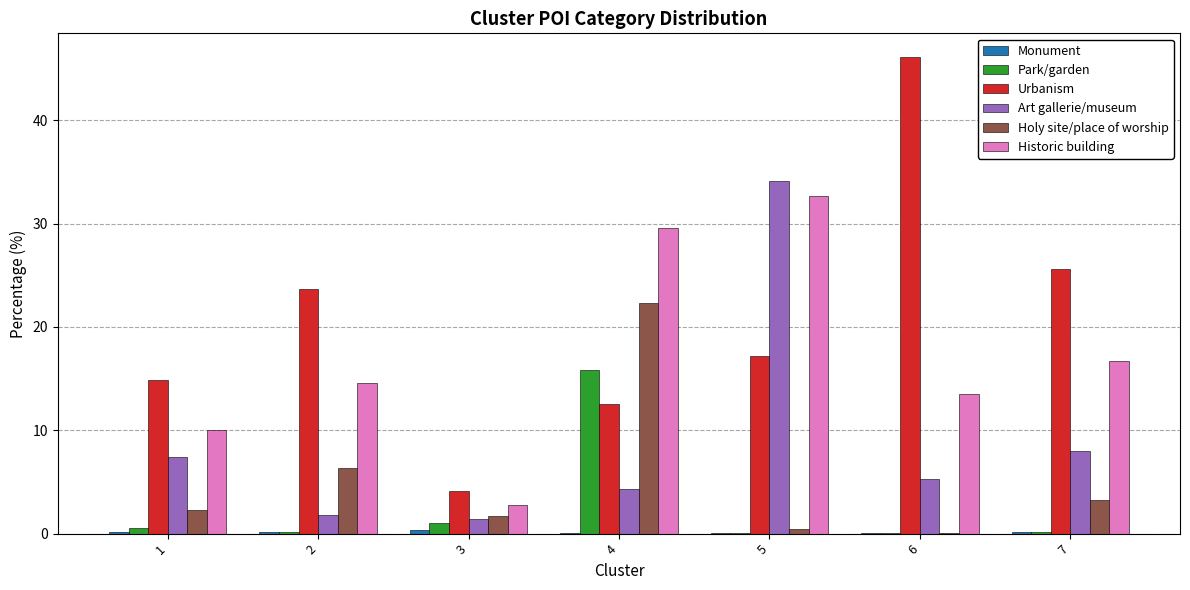

What is the sum of all Holy site/place of worship values?

36.5